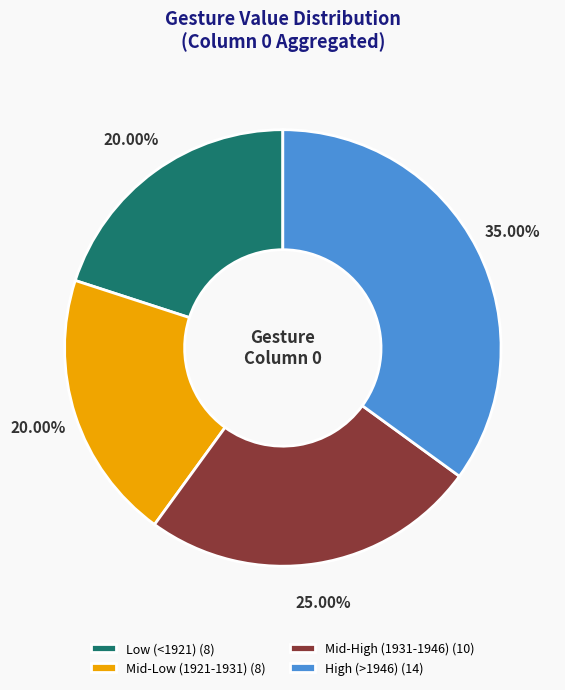

Do High (>1946) (14) and Mid-Low (1921-1931) (8) together represent more than half of the pie?

Yes